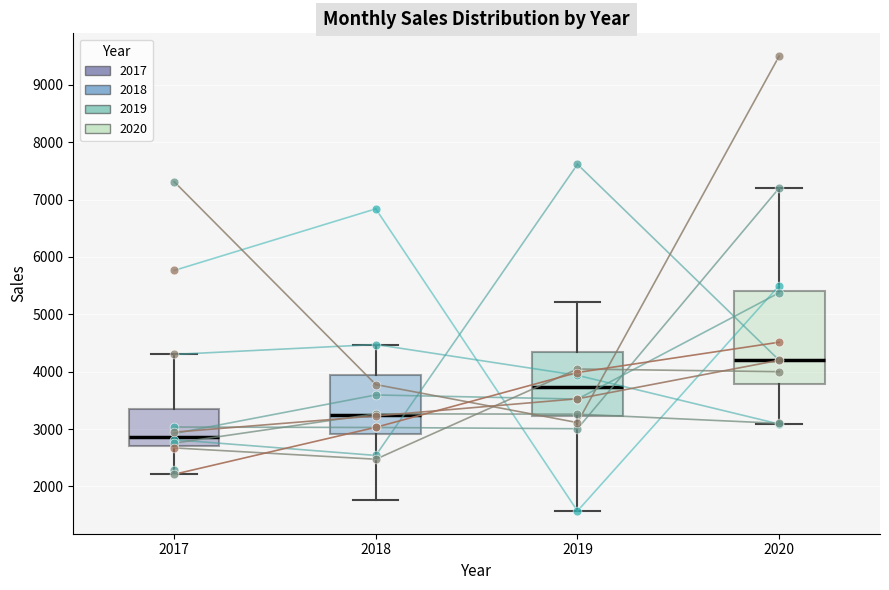

Which box is the tallest, from its lower edge to its upper edge?

2020